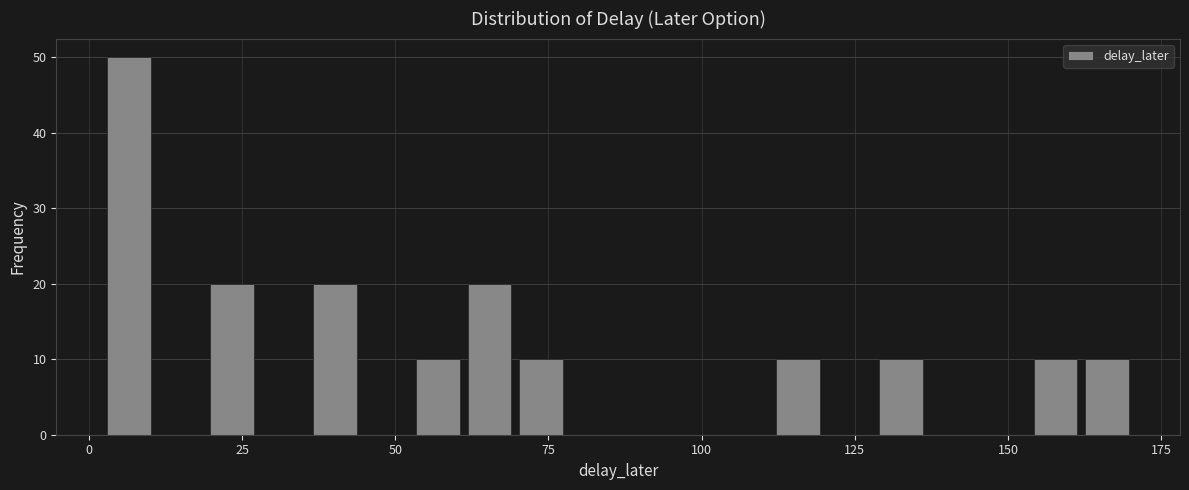

Read against the x-axis, roughly where is the centre of the tallest bar?

5